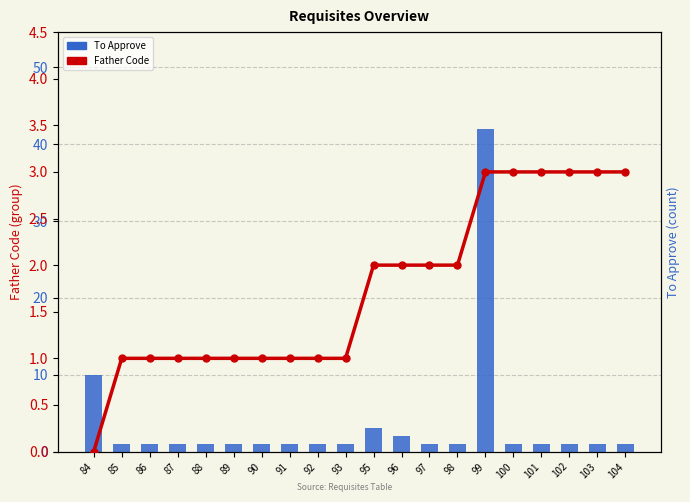

Is the value of To Approve at 88 greater than the value of Father Code at 87?

No